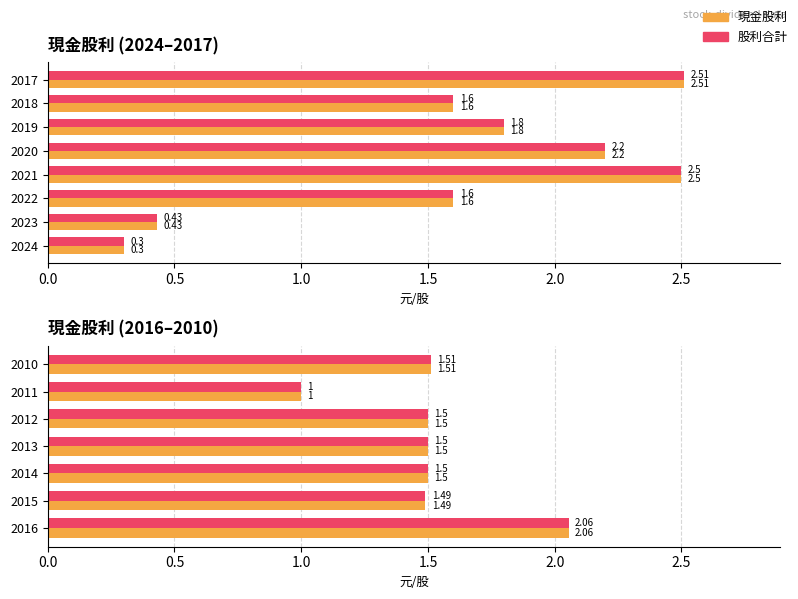

Is the value of 合計股利 at 2013 greater than the value of 現金股利 at 2015?

Yes